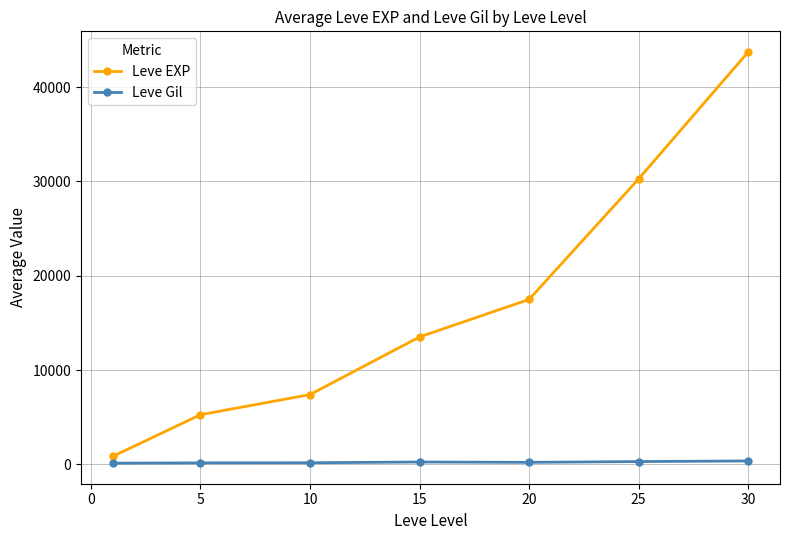

How many distinct data groups are displayed?

2